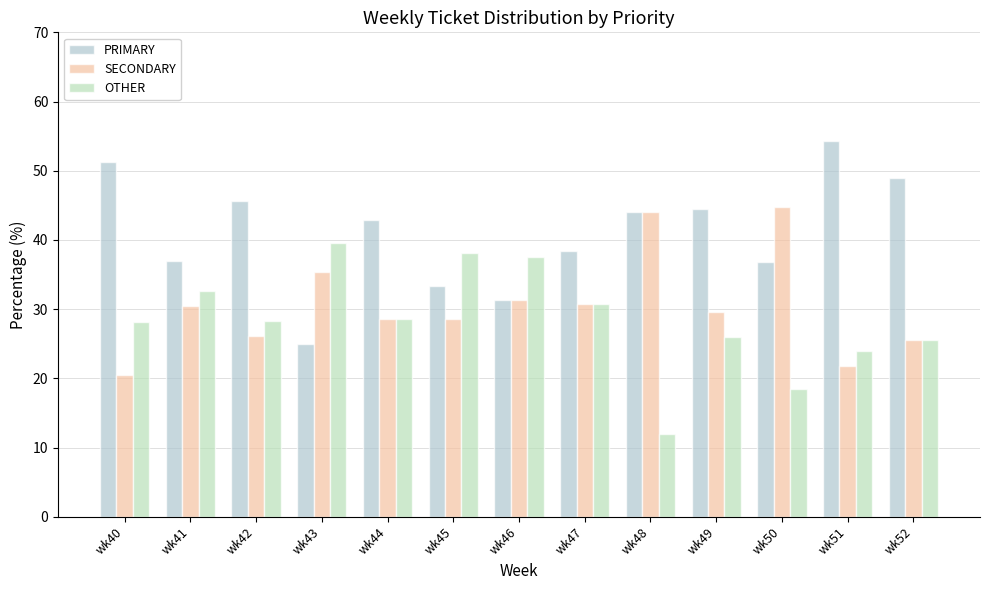

What is the average value of the OTHER series?

28.4